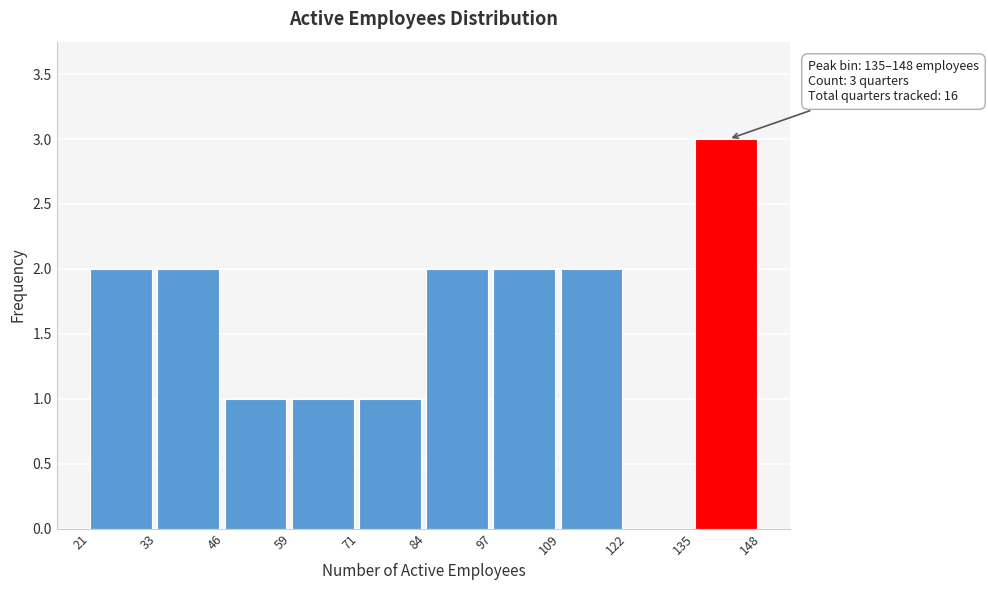

Over which range of the x-axis is the bar tallest?

135 to 148